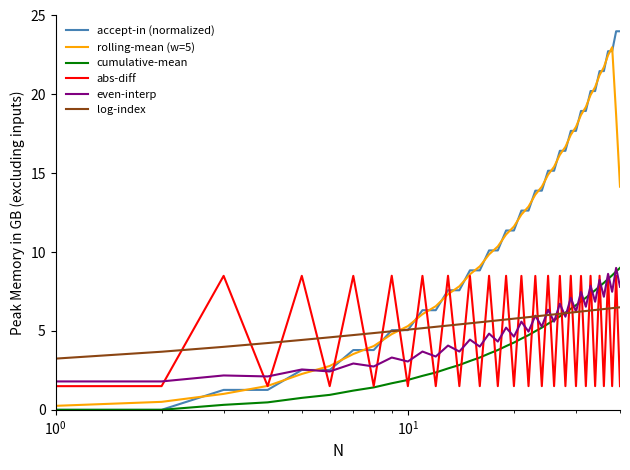

True or false: even-interp and rolling-mean (w=5) cross at least once.

True